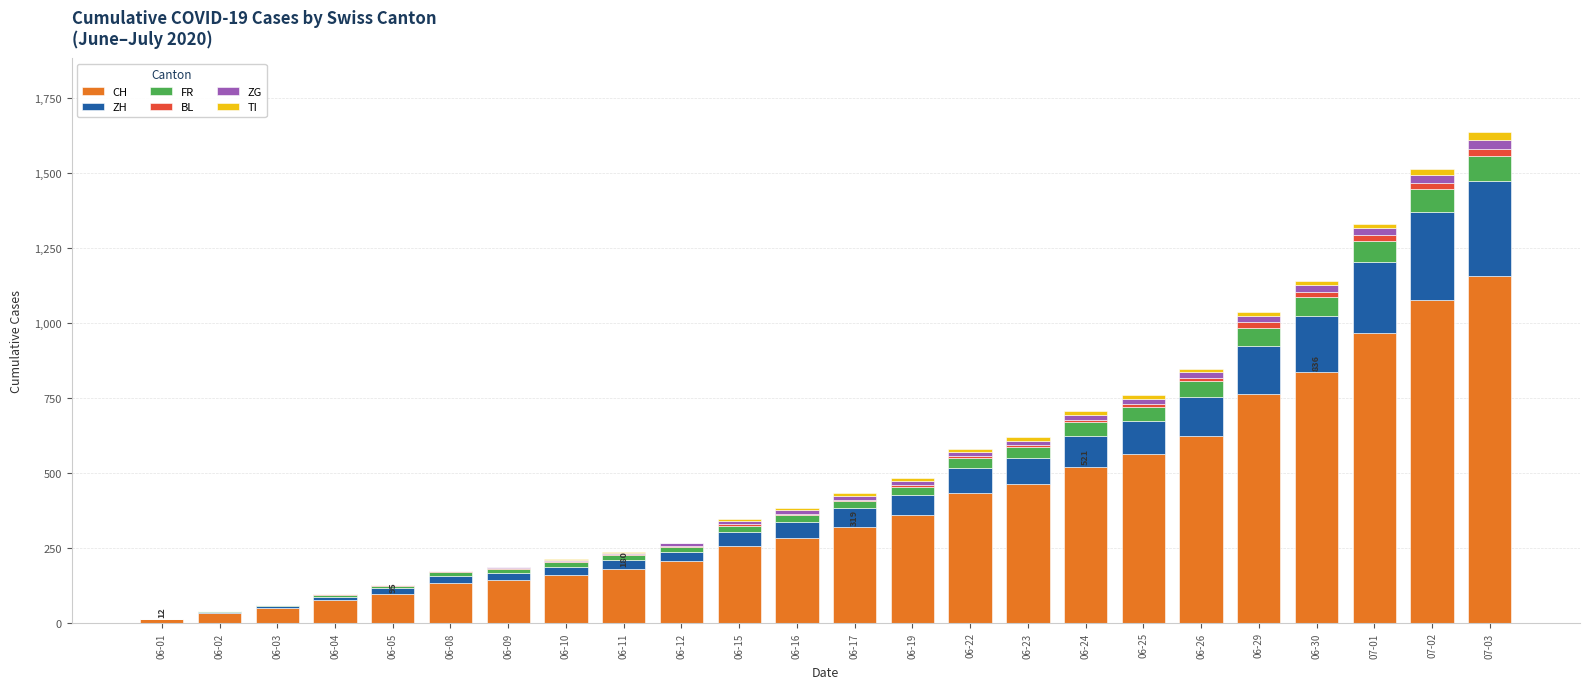

What is the maximum value for CH?

1157